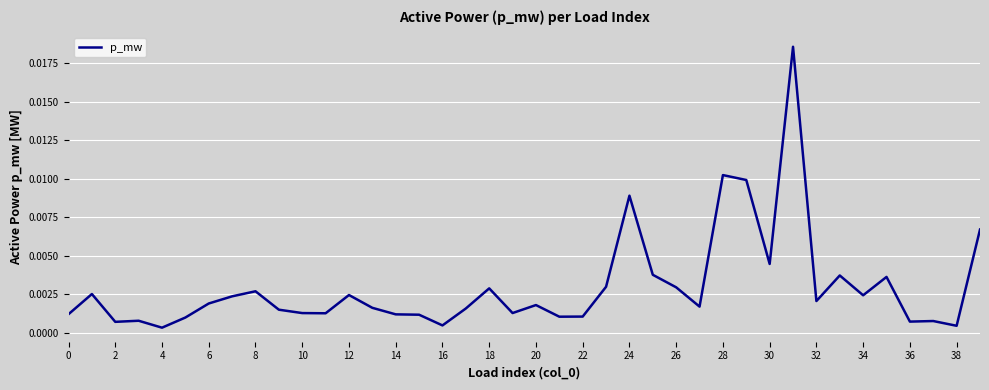

How many categories are shown in the chart?

40